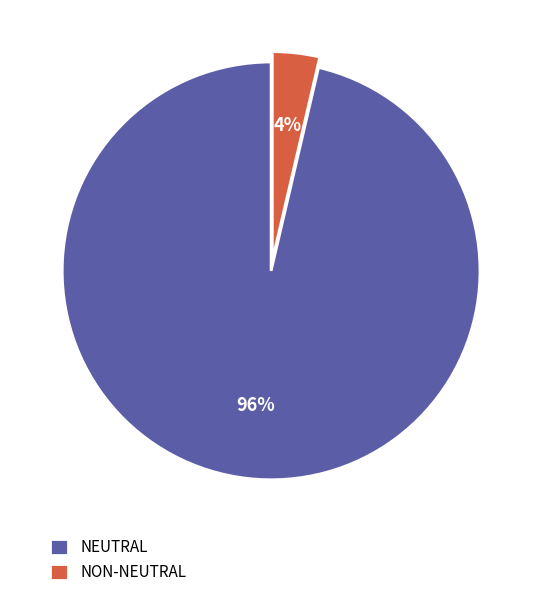

Which has a higher value, NON-NEUTRAL or NEUTRAL?

NEUTRAL